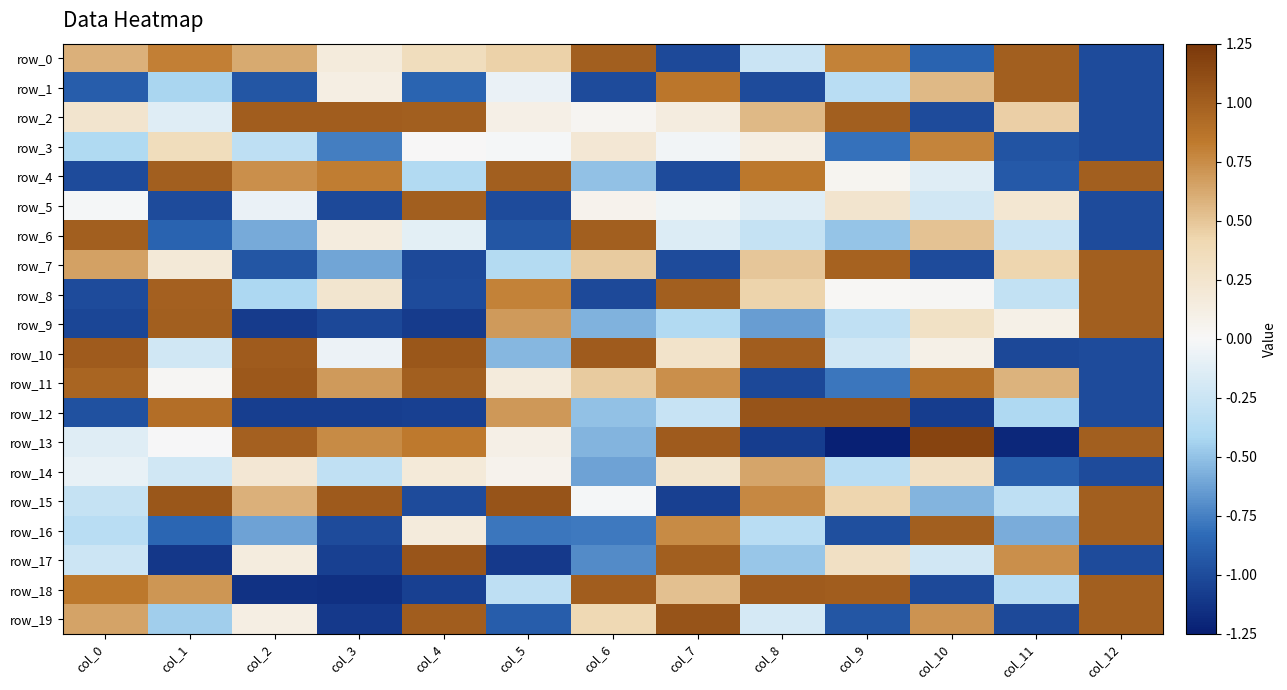

The row_15 series shows 0.8 at col_8. True or false?

True